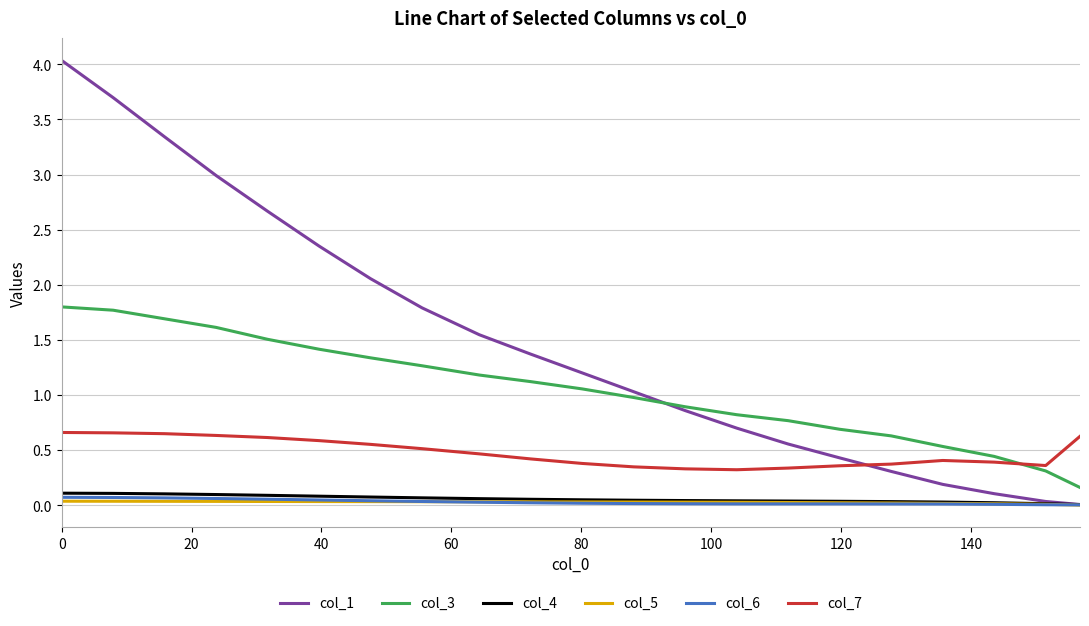

True or false: col_4 and col_3 cross at least once.

False